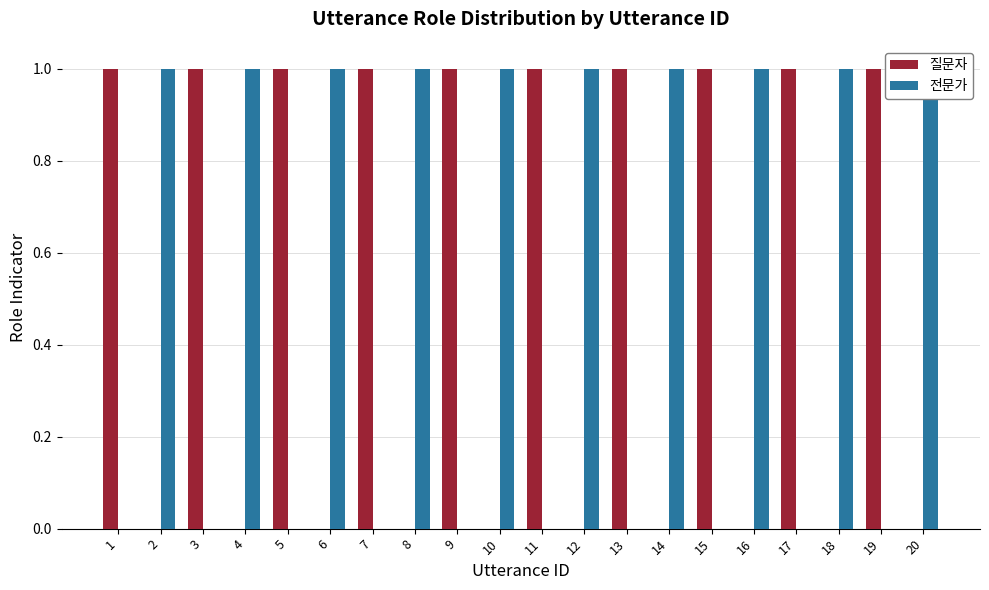

The 전문가 series shows 0 at 11. True or false?

True